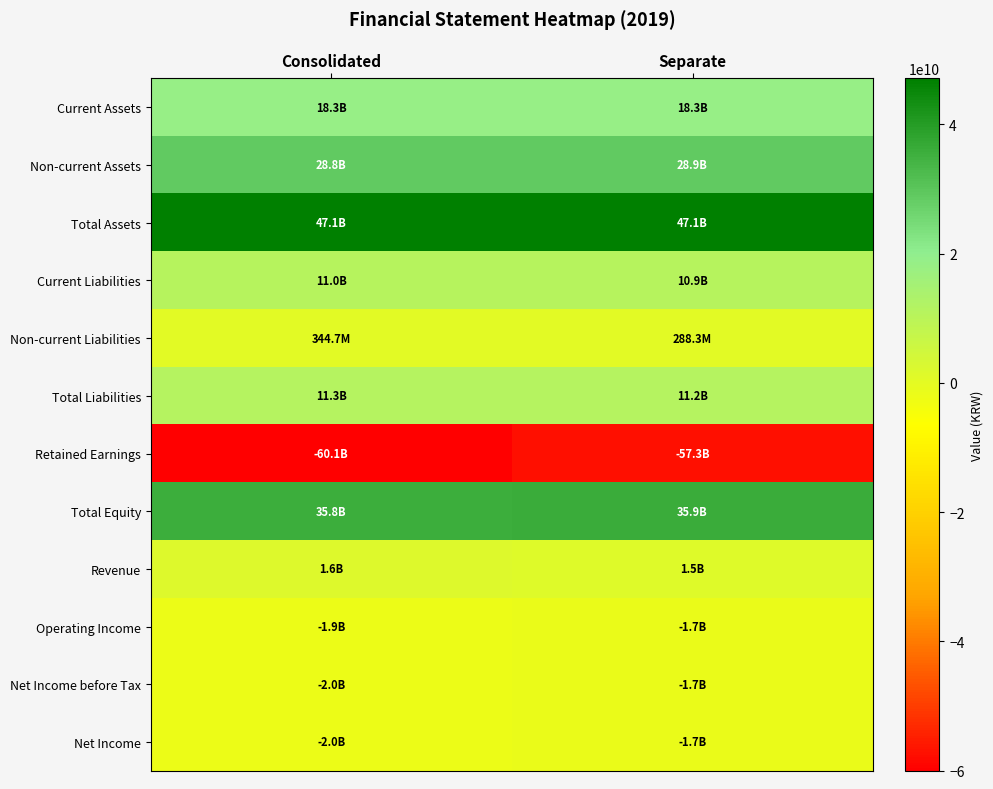

Reading left to right, what are all the values shown in this chart?

Current Assets: Consolidated=18303519960	Separate=18253631514
Non-current Assets: Consolidated=28796012757	Separate=28868091101
Total Assets: Consolidated=47099532717	Separate=47121722615
Current Liabilities: Consolidated=10980369079	Separate=10900295707
Non-current Liabilities: Consolidated=344660812	Separate=288294170
Total Liabilities: Consolidated=11325029891	Separate=11188589877
Retained Earnings: Consolidated=-60054849907	Separate=-57325634231
Total Equity: Consolidated=35774502826	Separate=35933132738
Revenue: Consolidated=1584542395	Separate=1486216259
Operating Income: Consolidated=-1890864696	Separate=-1652189212
Net Income before Tax: Consolidated=-1994819065	Separate=-1714083118
Net Income: Consolidated=-1994819065	Separate=-1714083118